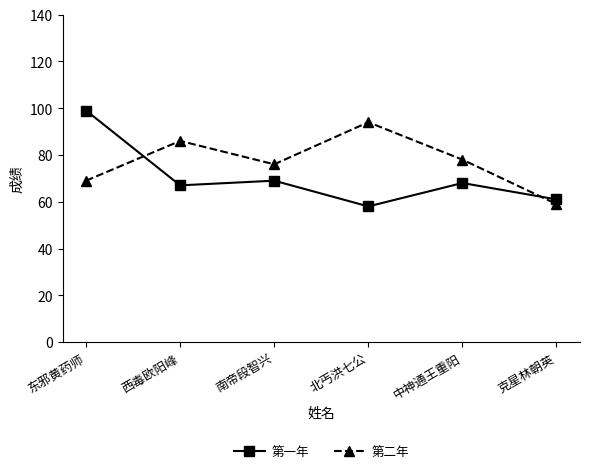

What is the label of the 5th point from the left?

中神通王重阳